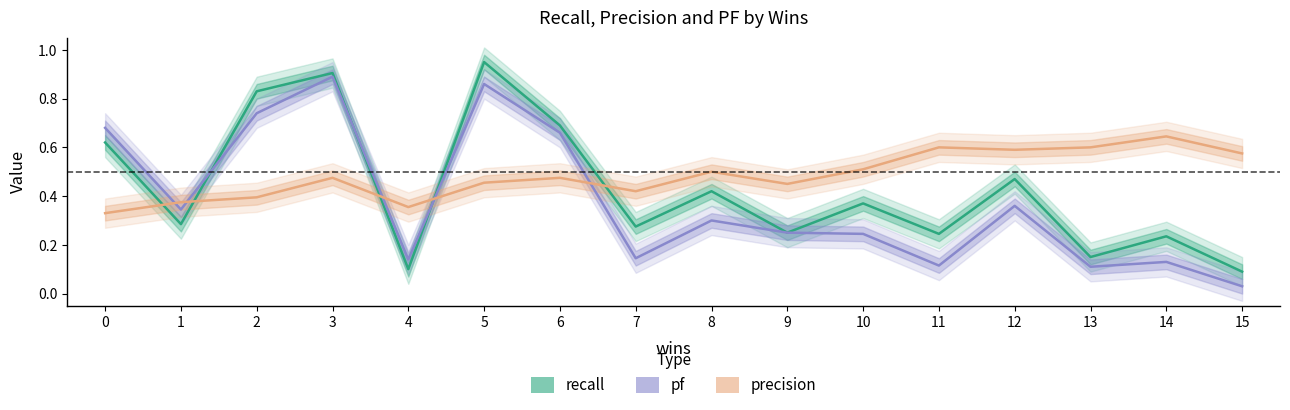

How many interior local valleys does the recall series have?

6